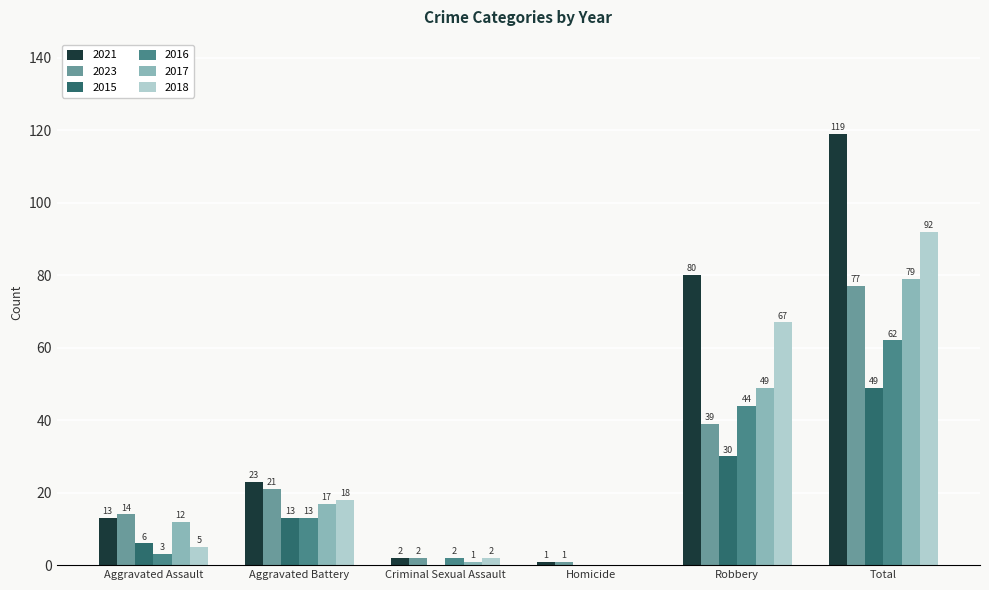

Read the 2021 value at Aggravated Assault, to the nearest 5.

15